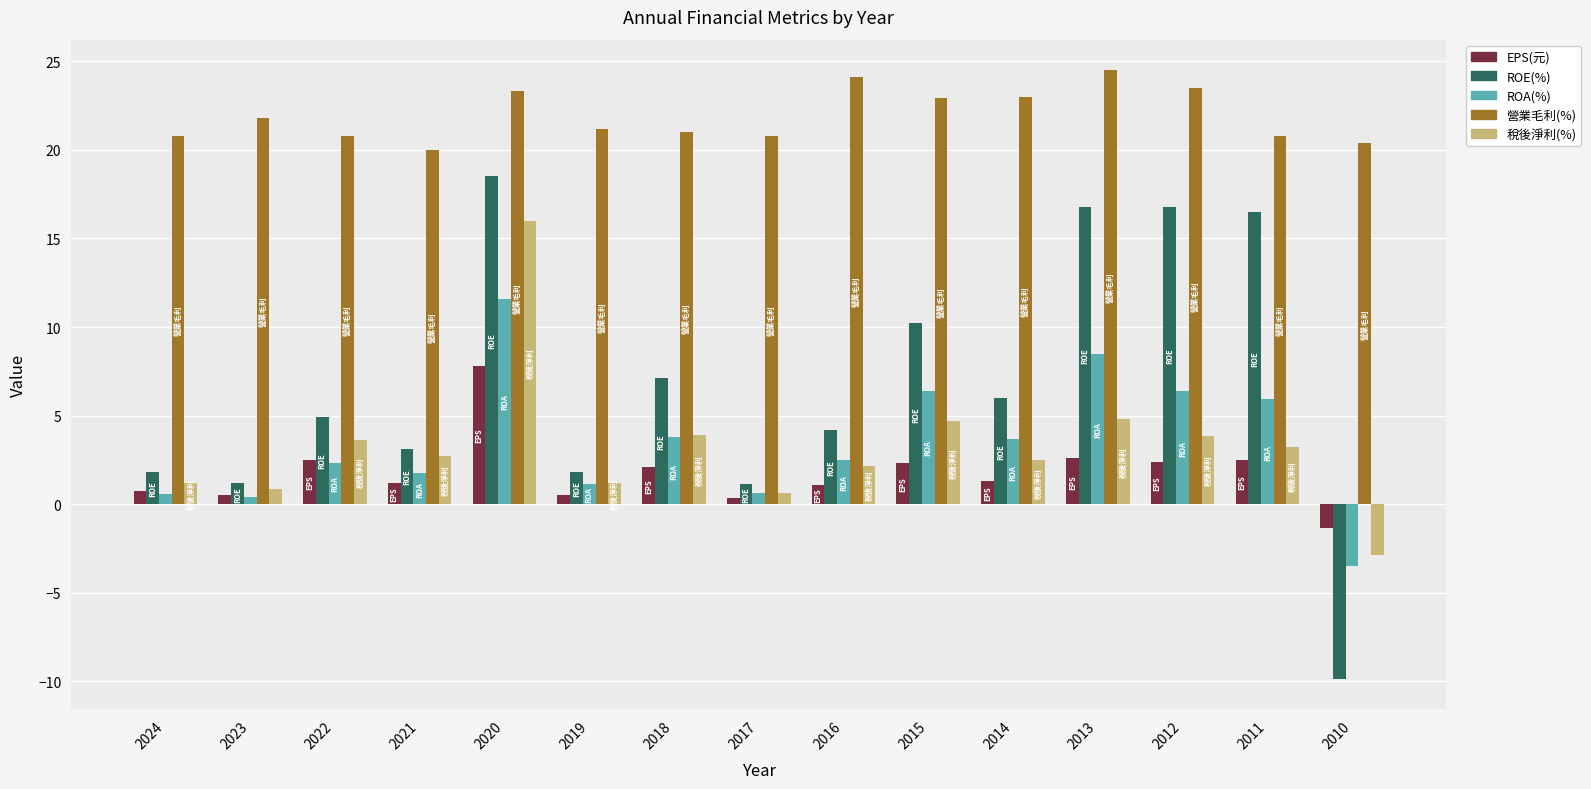

The value of 營業毛利(%) at 2020 is 23.3. True or false?

True